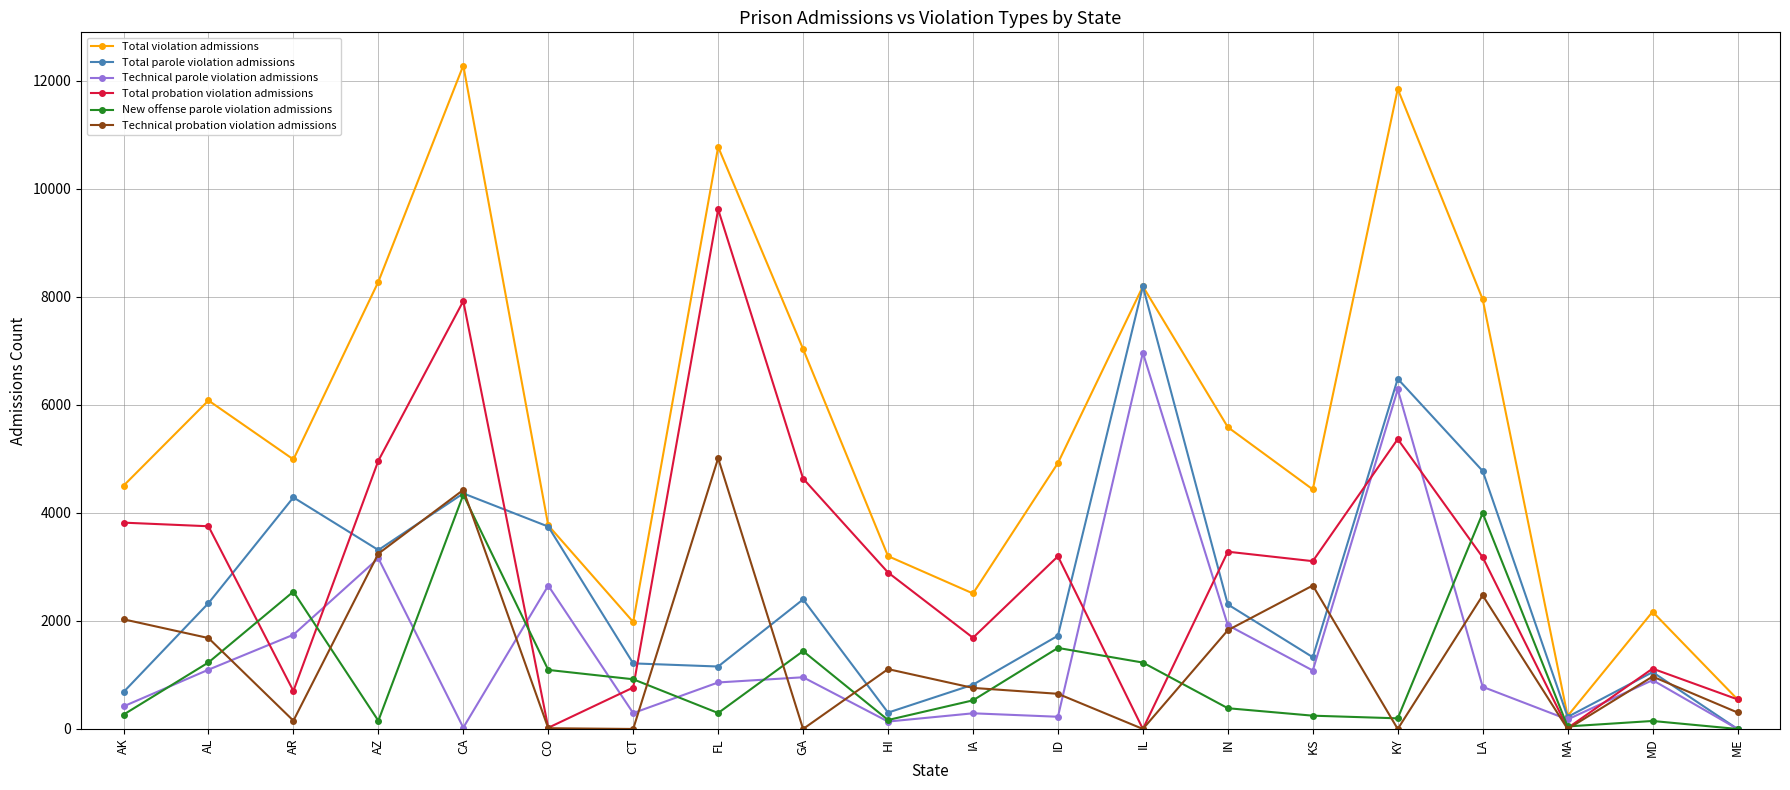

The New offense parole violation admissions series shows 0 at ME. True or false?

True